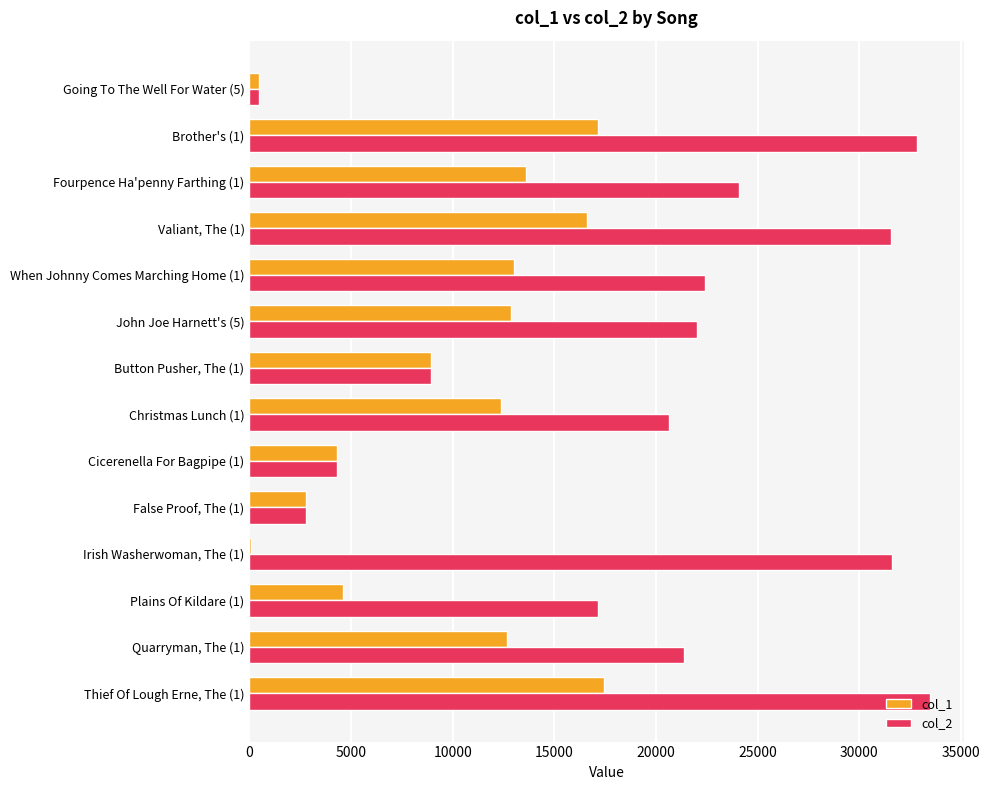

What is the greatest value displayed?

33469